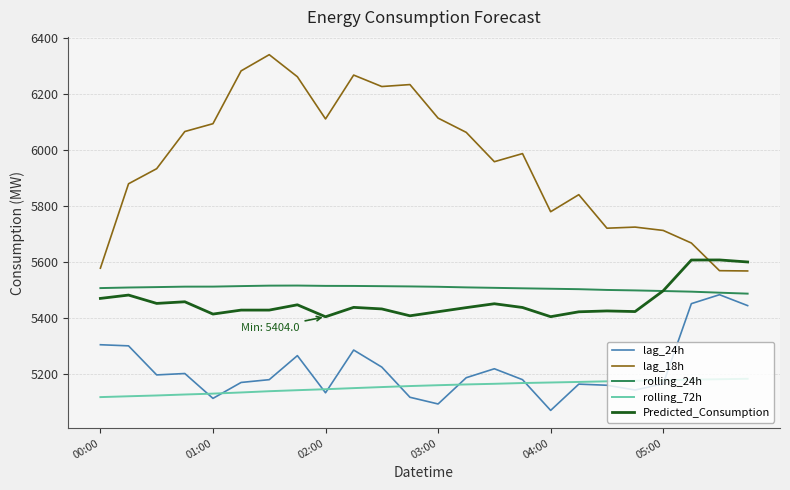

What is the maximum value shown in the chart?

6342.0